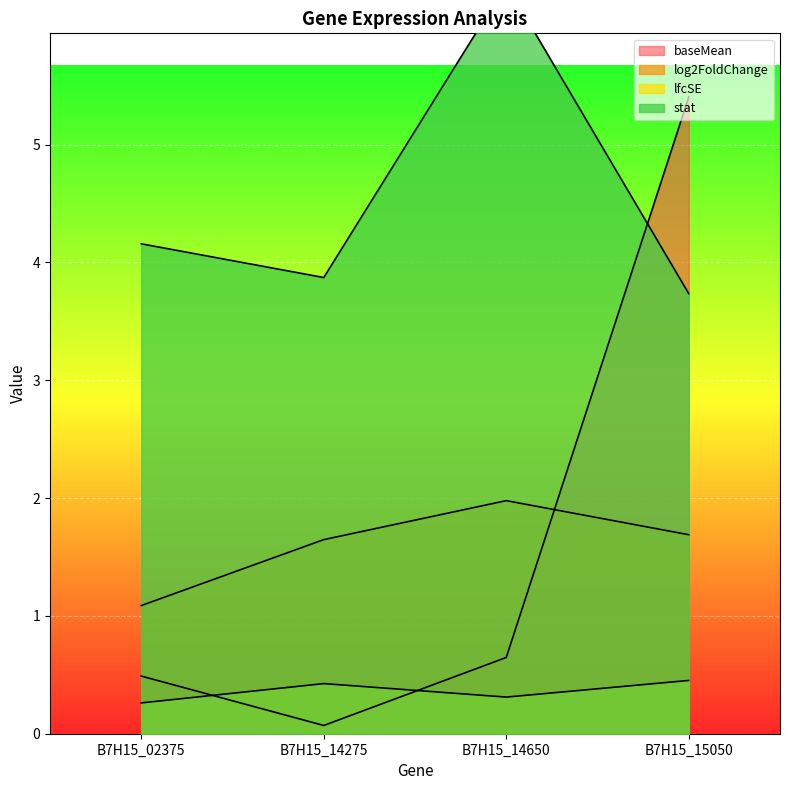

True or false: log2FoldChange has a value of 3.3 at B7H15_14650.

False